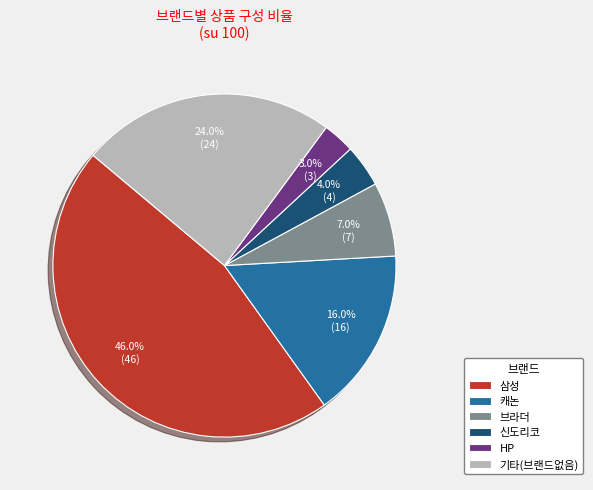

Is there any slice that represents more than half of the pie?

No